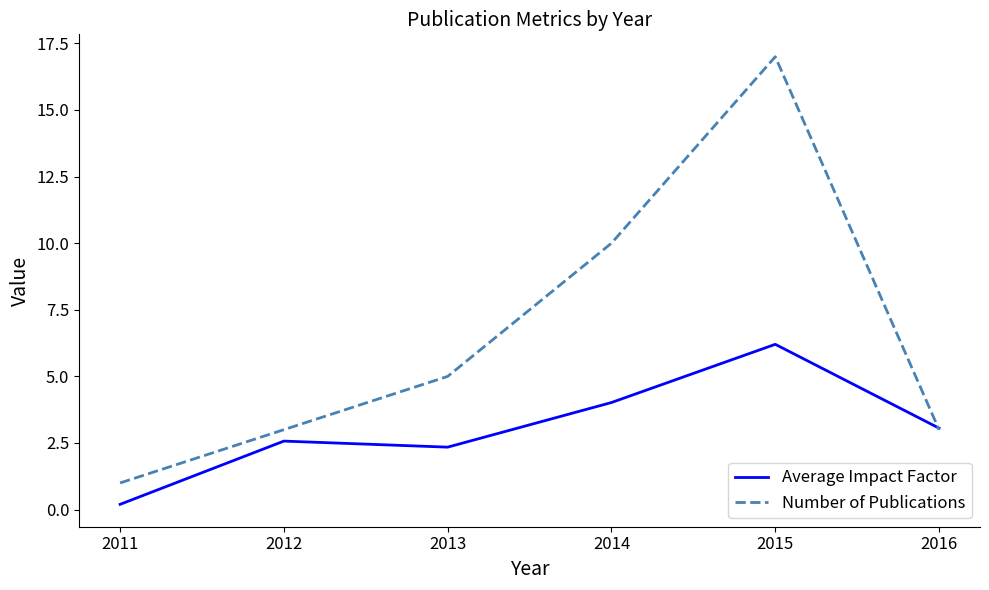

True or false: Number of Publications has a value of 8.2 at 2012.

False